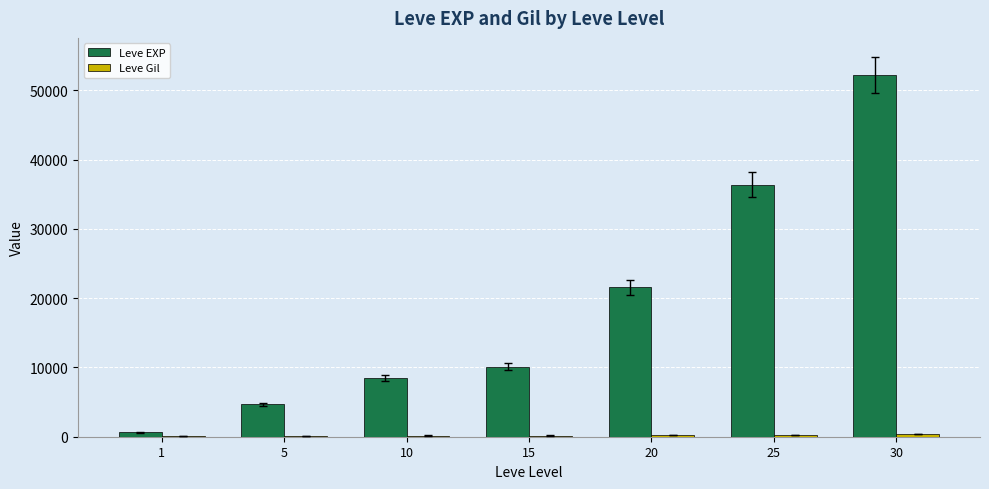

Between 25 and 30, which series saw the biggest shift?

Leve EXP